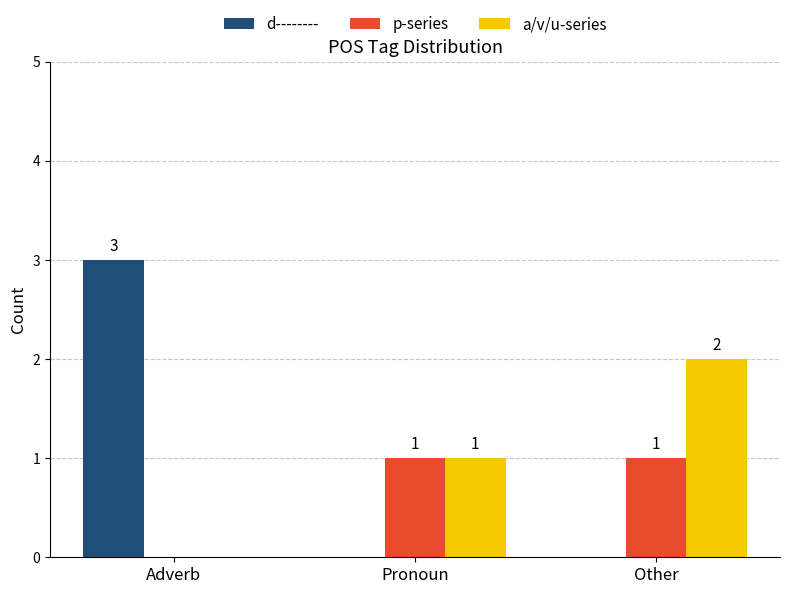

Is it true that a/v/u-series equals -1 at Adverb?

False